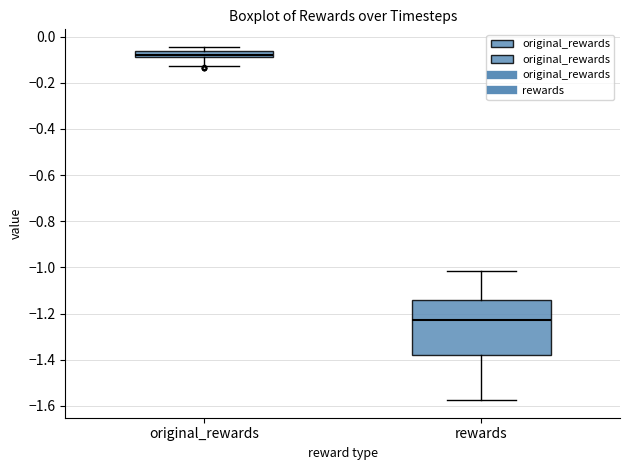

Where is the lower edge of the box for original_rewards on the y-axis? The values are not printed on the chart, so give them approximately, as read against the axis.

-0.10